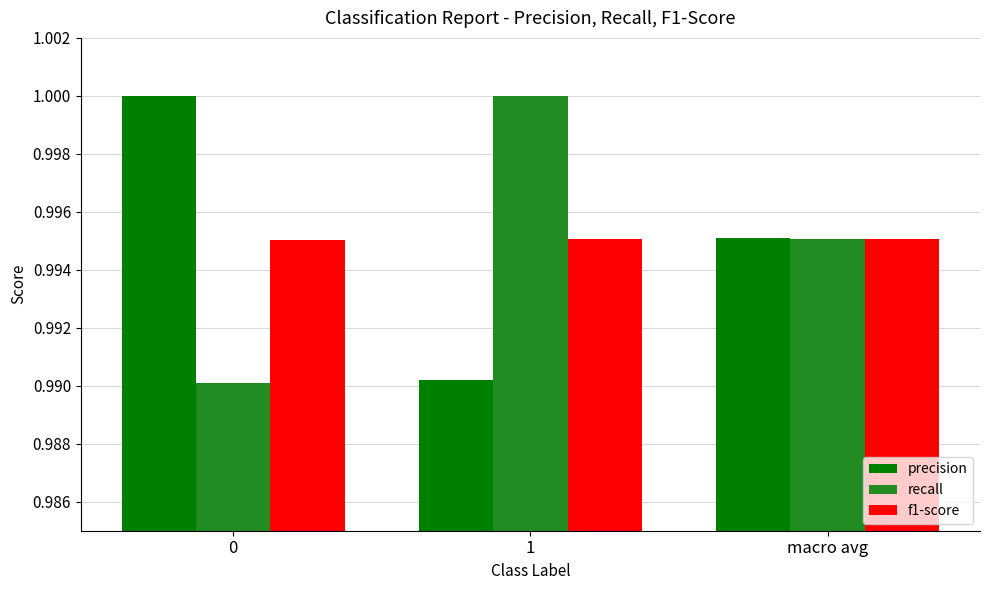

The value of precision at 0 is 0.2. True or false?

False